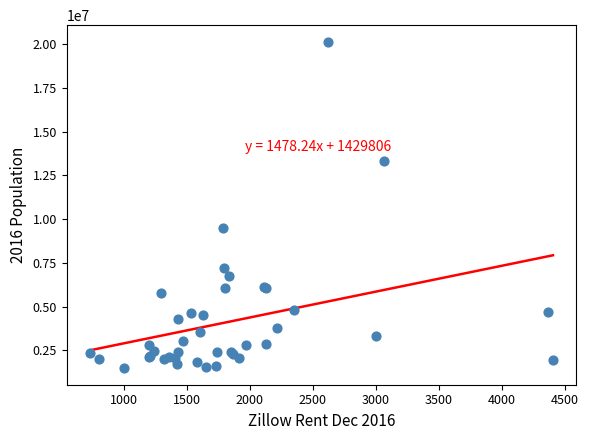

What Y value in the scatter plot is closest to 10815923?

9512999